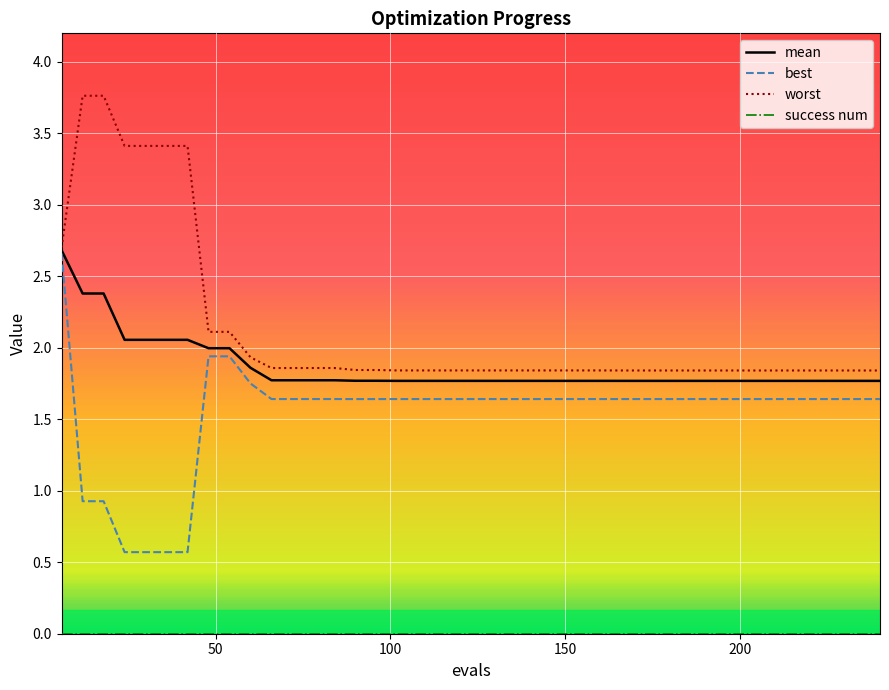

How many lines are shown in the chart?

4